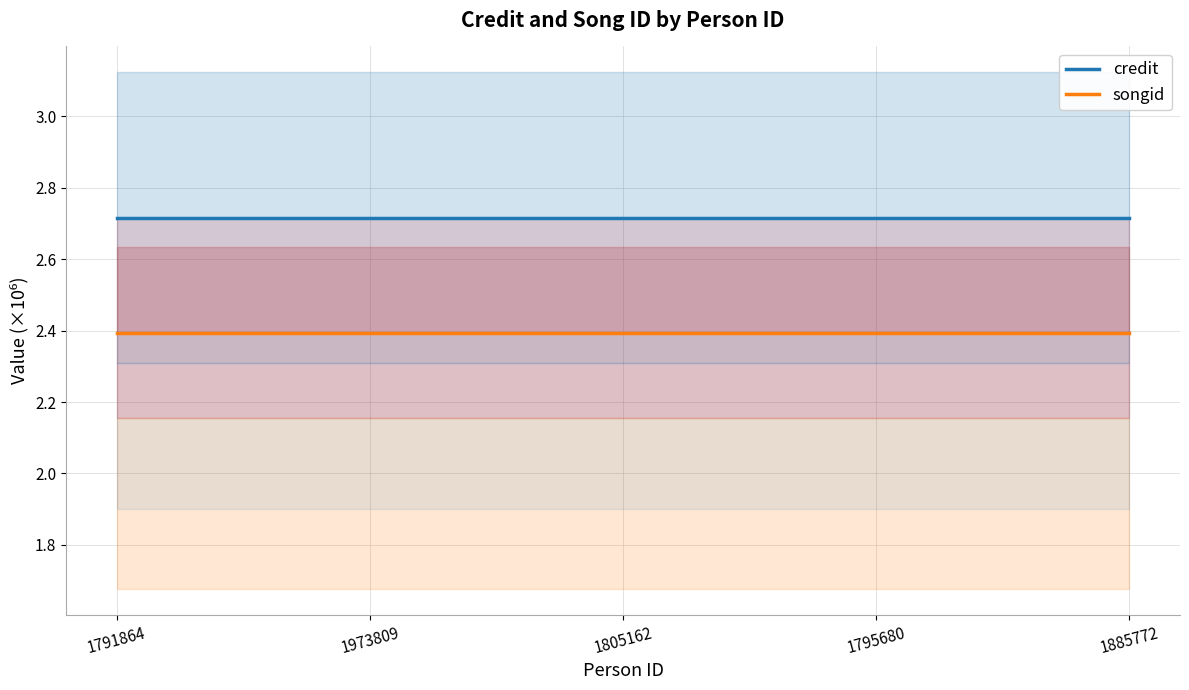

Rank the categories by credit value from lowest to highest.

1791864, 1973809, 1805162, 1795680, 1885772